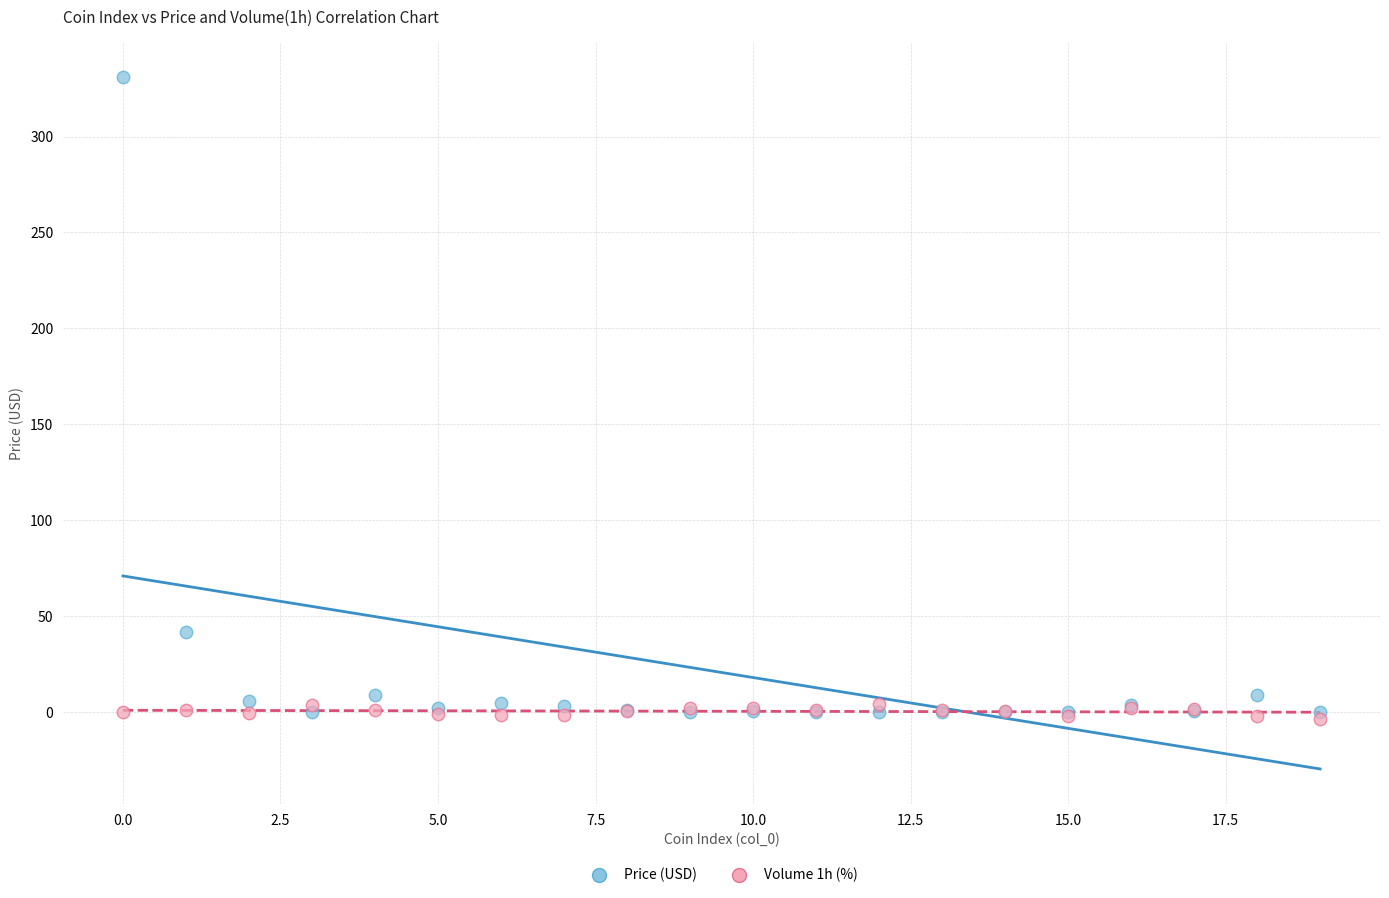

What are all the series names shown in the legend?

Price (USD), Volume 1h (%)